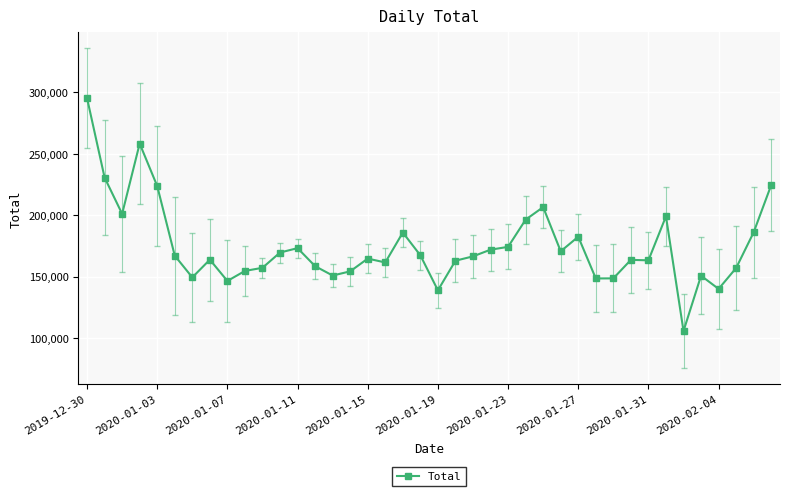

What is the average value?

174766